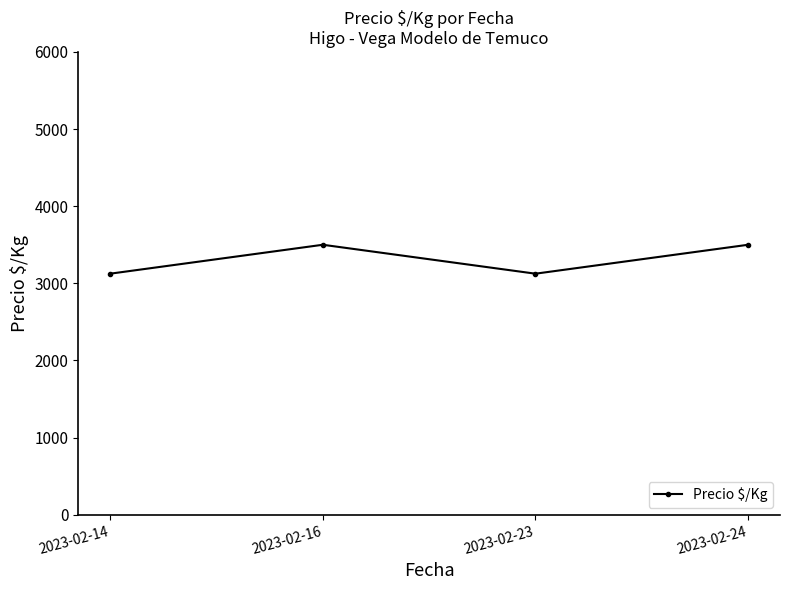

Reading left to right, extract all data points from this chart.

3125	3500	3125	3500